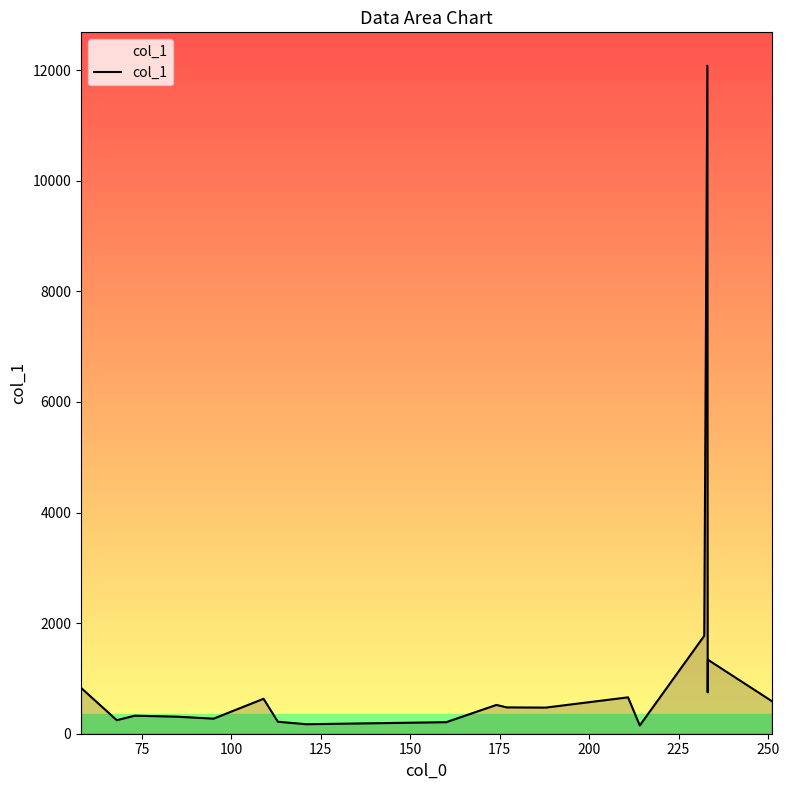

What is the difference between the maximum and minimum values?

11928.9